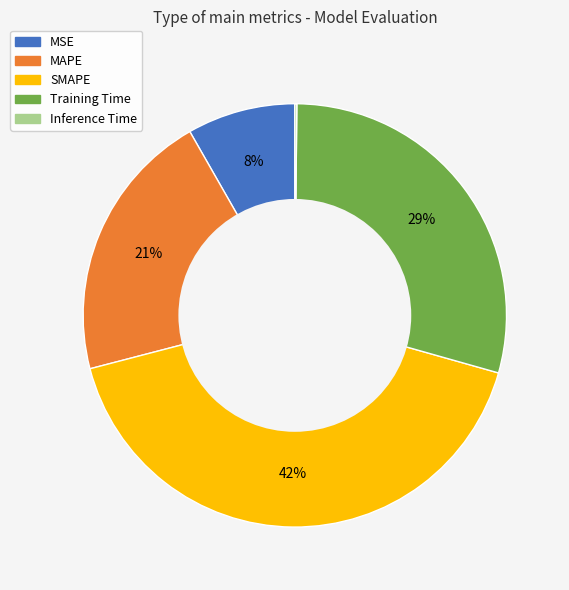

Is it true that Training Time is 29% of the pie?

True